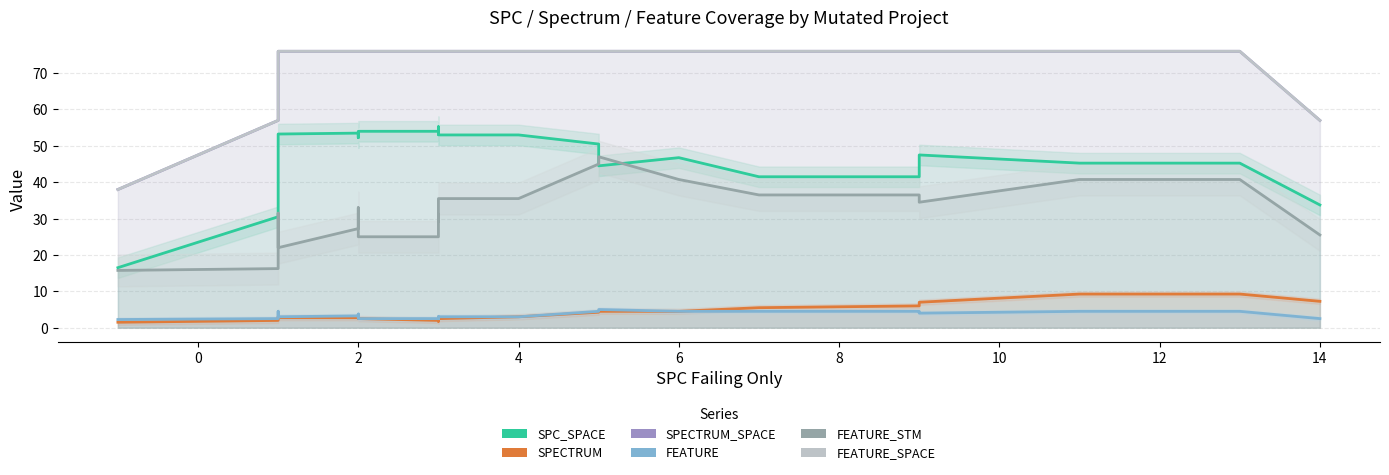

Does the chart have visible grid lines?

Yes